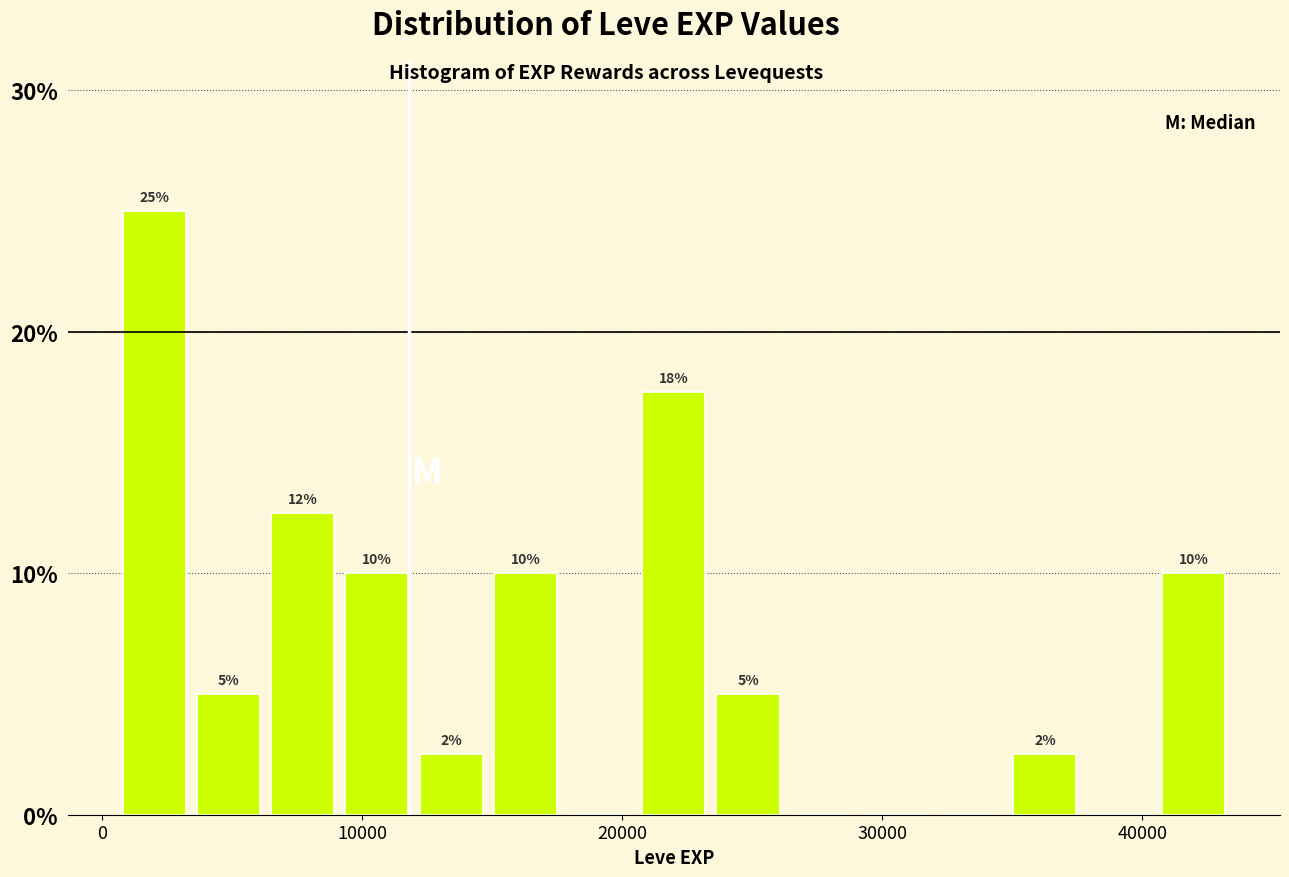

Around what value on the x-axis is the tallest bar? Give the approximate position of its centre, as read against the axis.

2000